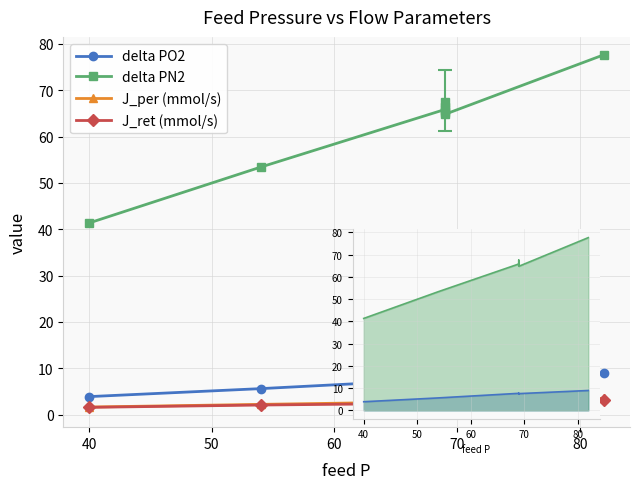

True or false: delta PO2 and J_per (mmol/s) cross at least once.

False